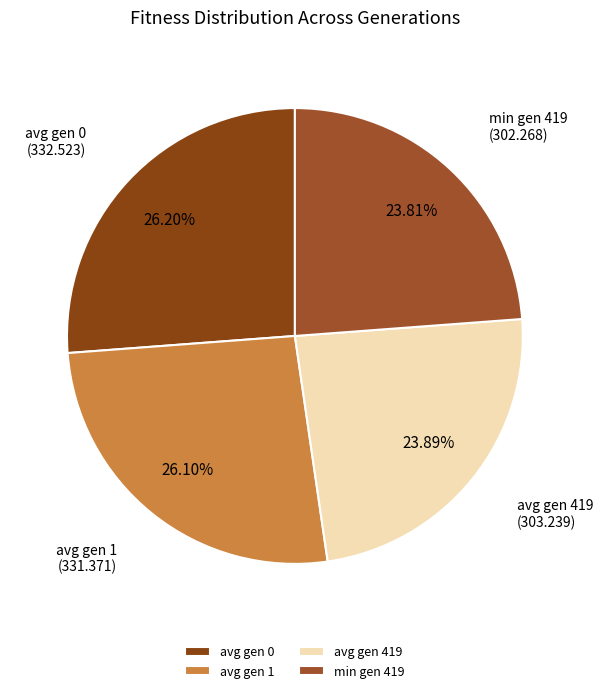

To the nearest percent, what is the difference between the largest and smallest slice percentages?

2%